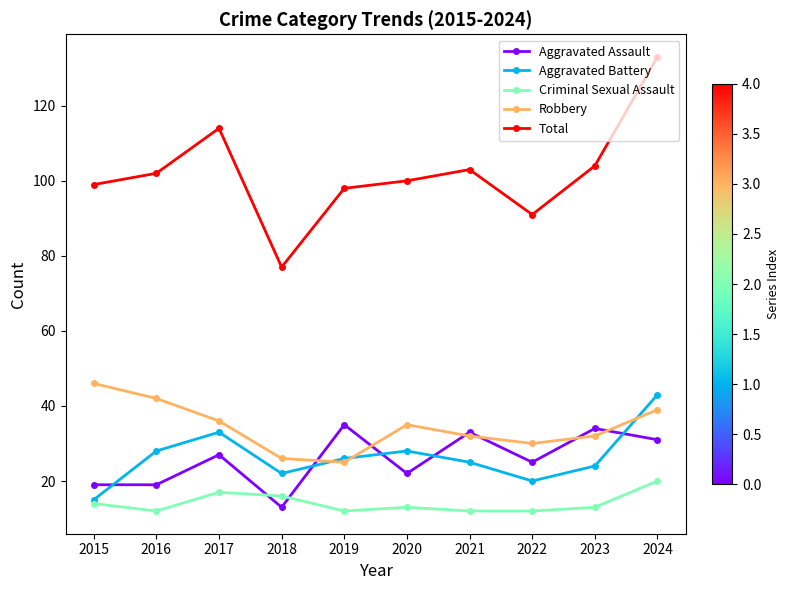

What is the difference between the highest and lowest values at 2024?

113